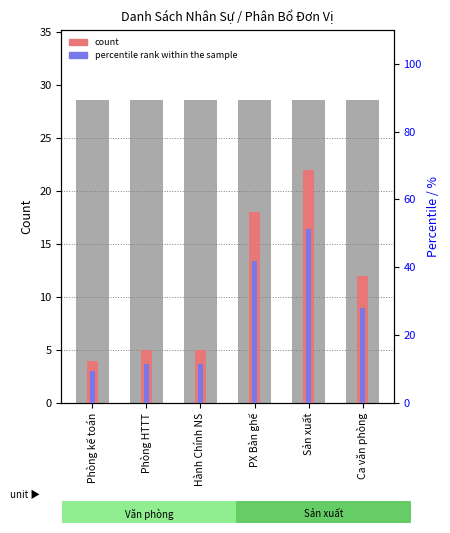

Reading right to left, list all the values displayed in this chart.

count: 12.0	22.0	18.0	5.0	5.0	4.0
percentile rank within the sample: 27.9	51.2	41.9	11.6	11.6	9.3